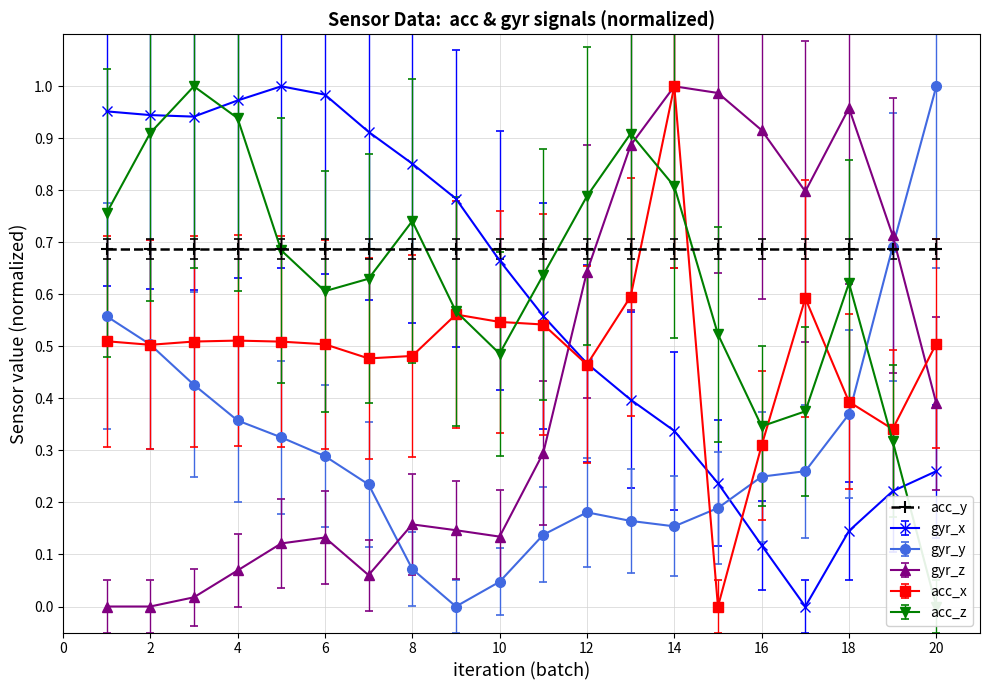

In gyr_y, how many points are higher than both neighbors (excluding endpoints)?

1